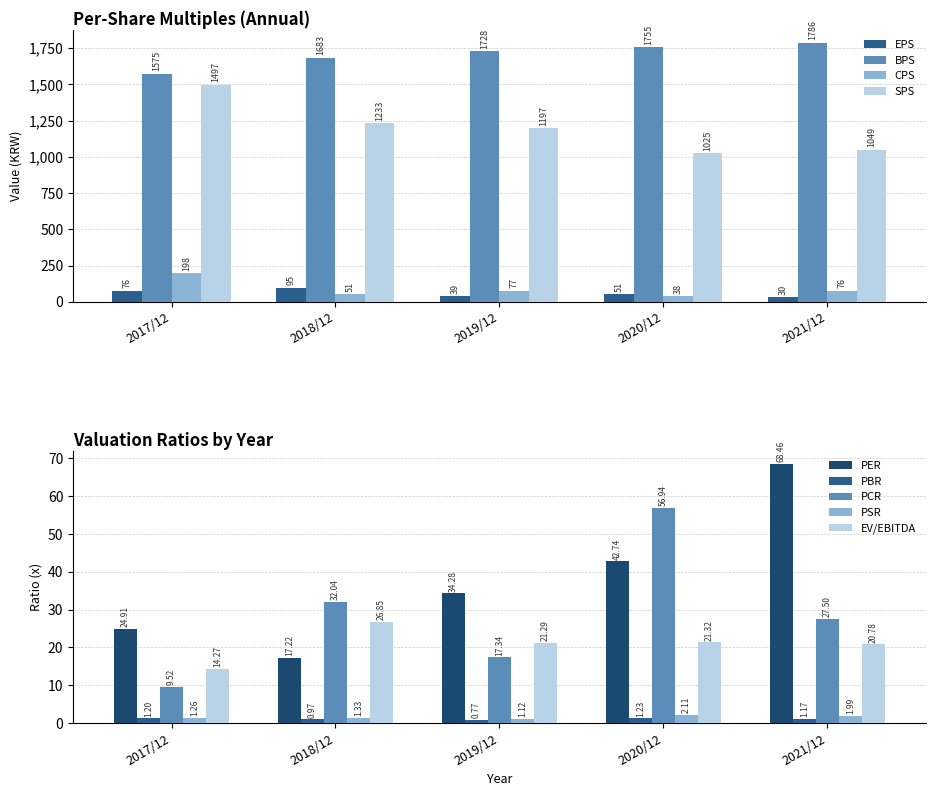

At how many categories does at least one series exceed 61?

1